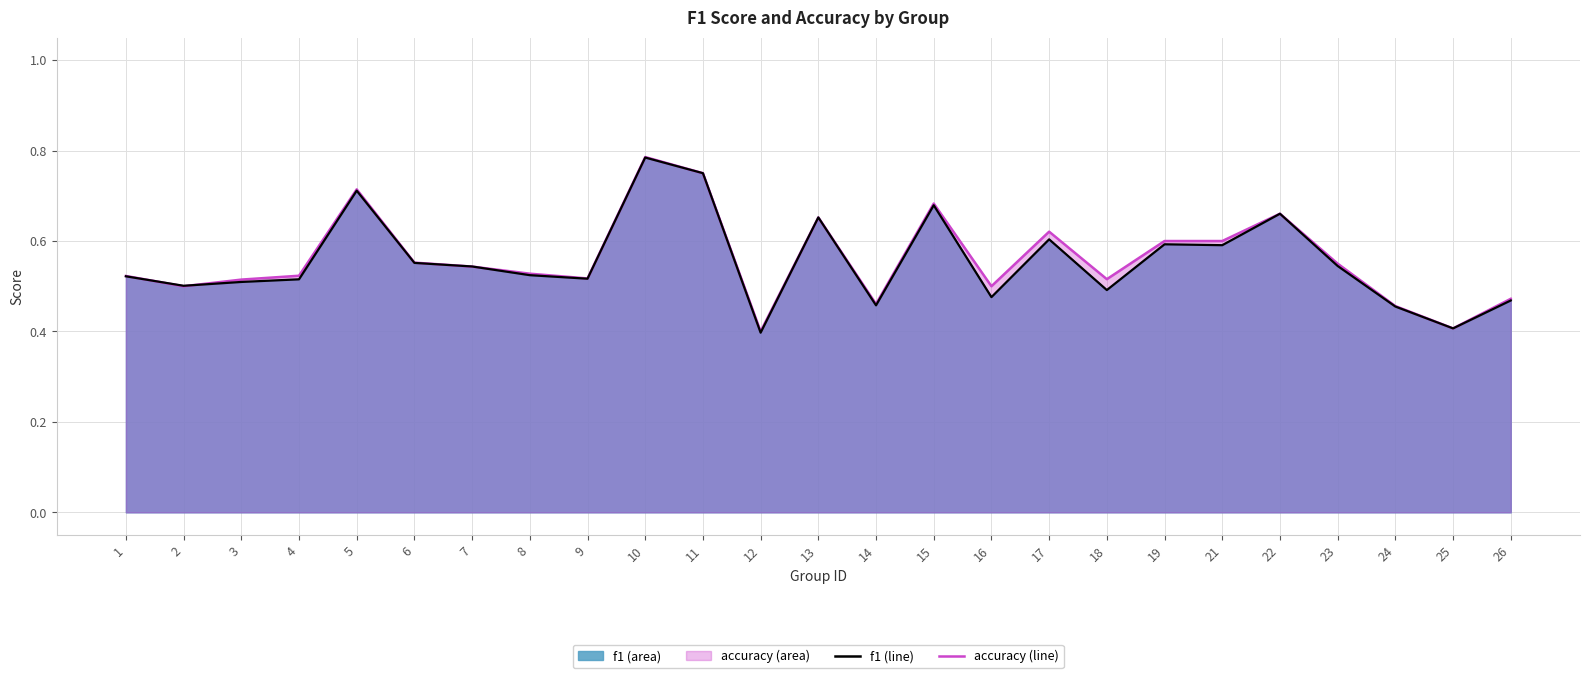

Count the number of categories in the chart.

25